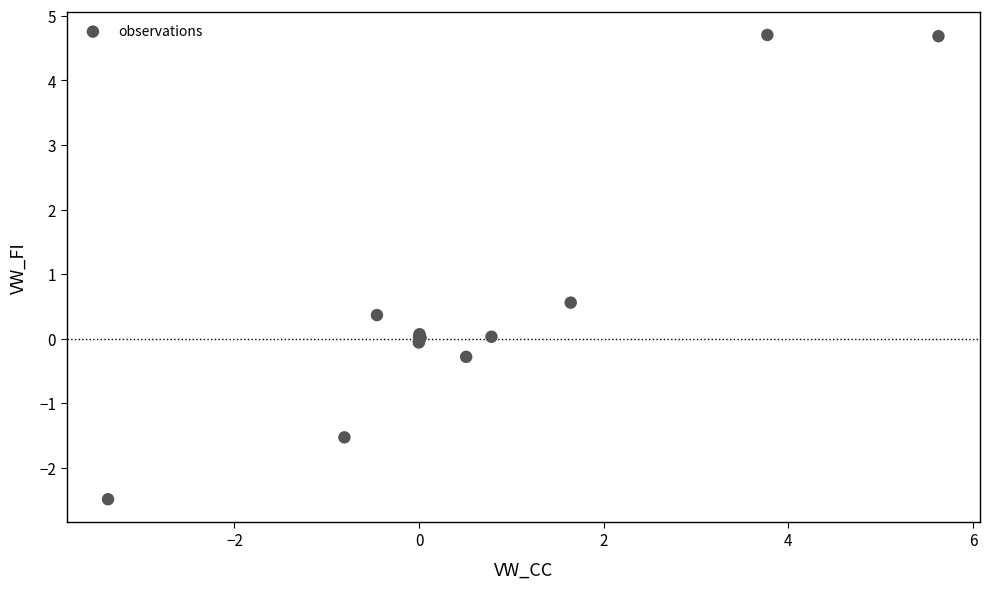

What Y value in the scatter plot is closest to 1?

0.6